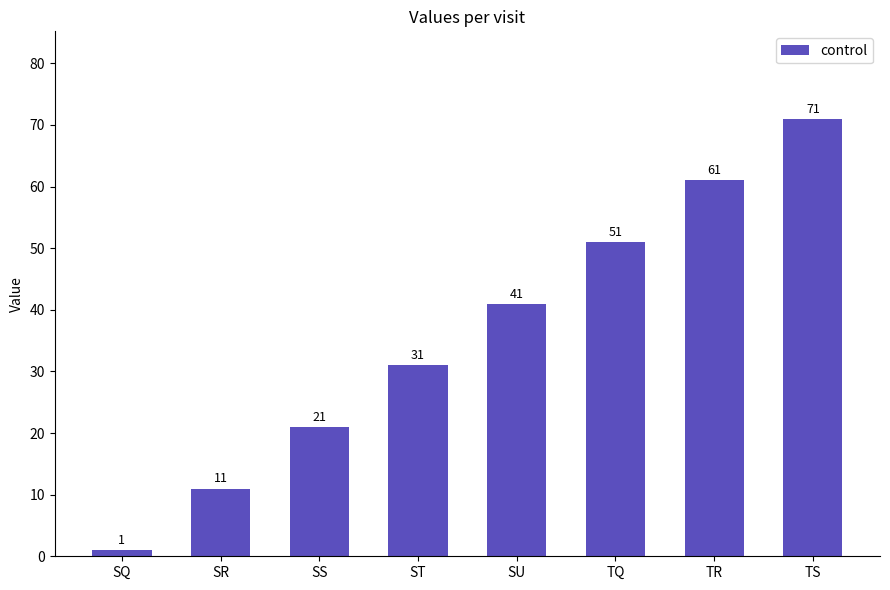

What is the sum of the values at TR and SU?

102